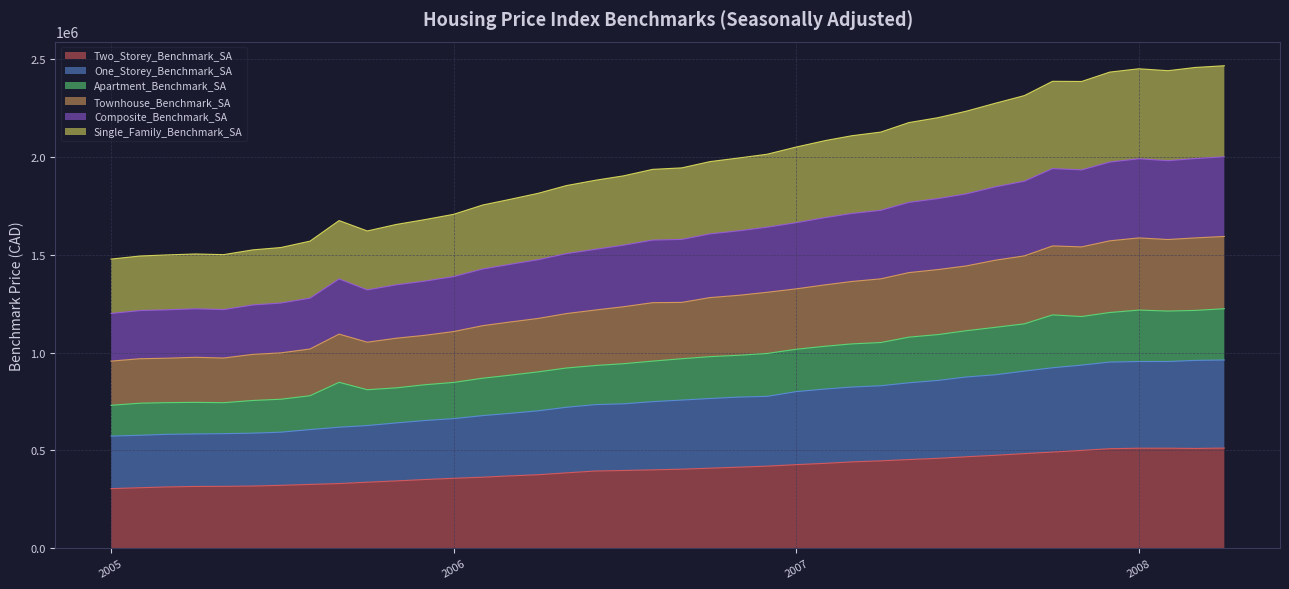

What is the value of the One_Storey_Benchmark_SA point at the 19th from the left?

738000